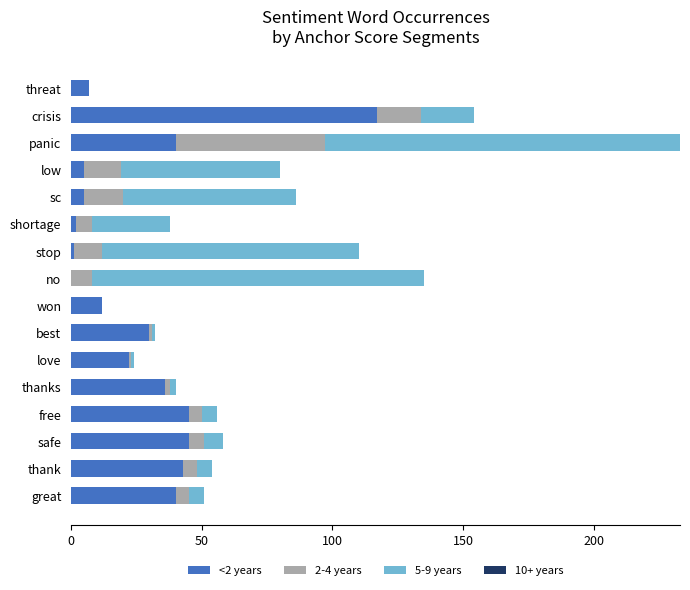

What is the total value across all series at safe?

58